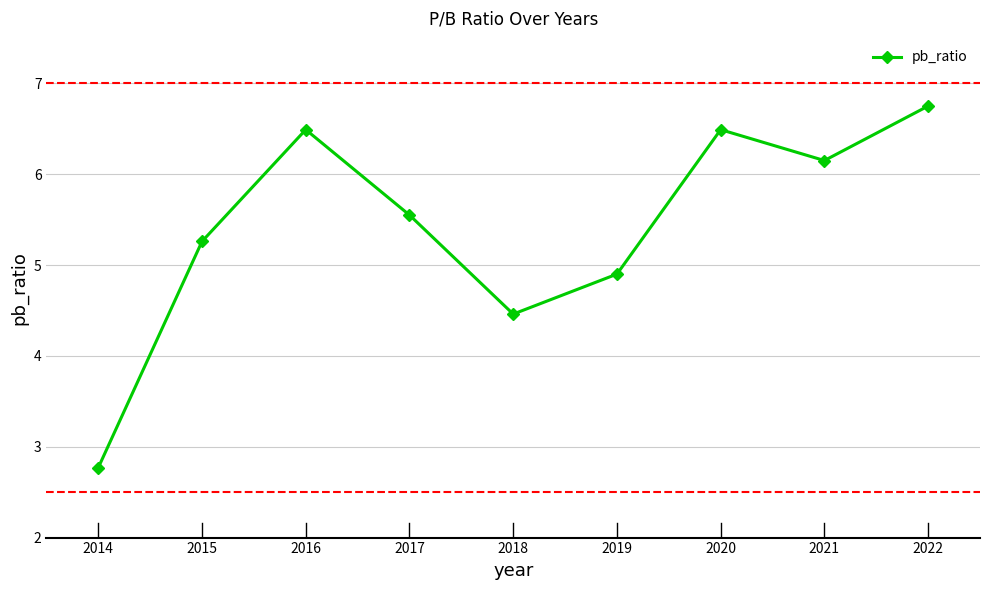

Reading left to right, extract all data points from this chart.

2022=6.8	2021=6.2	2020=6.5	2019=4.9	2018=4.5	2017=5.5	2016=6.5	2015=5.3	2014=2.8